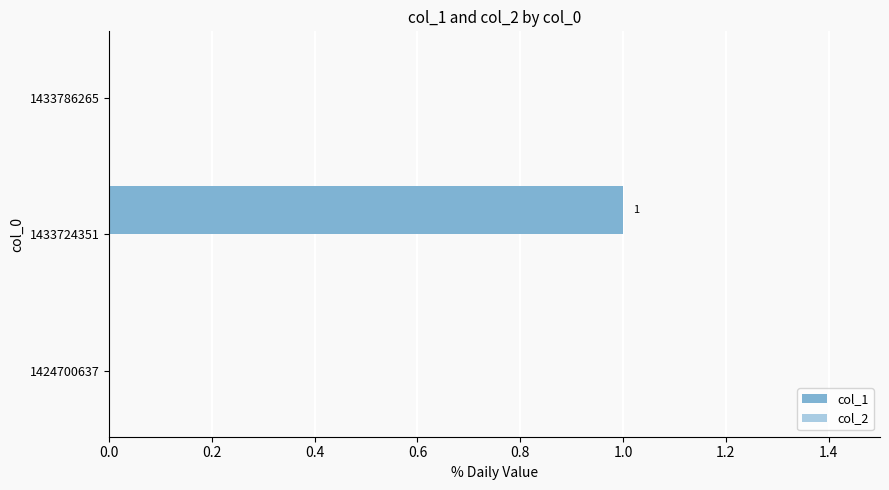

How many series are shown in this chart?

1